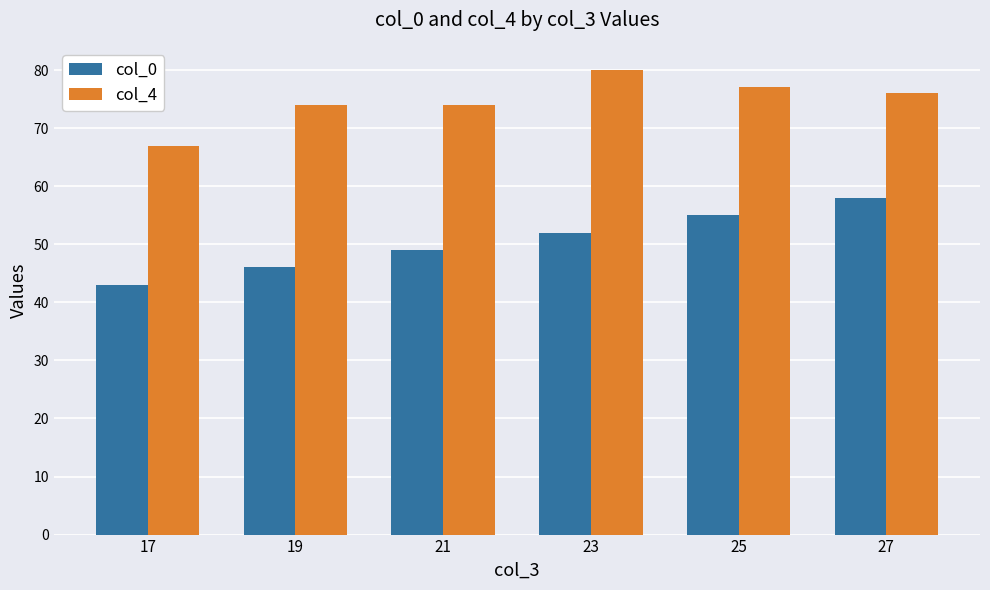

Which label corresponds to the smallest value in the chart?

17